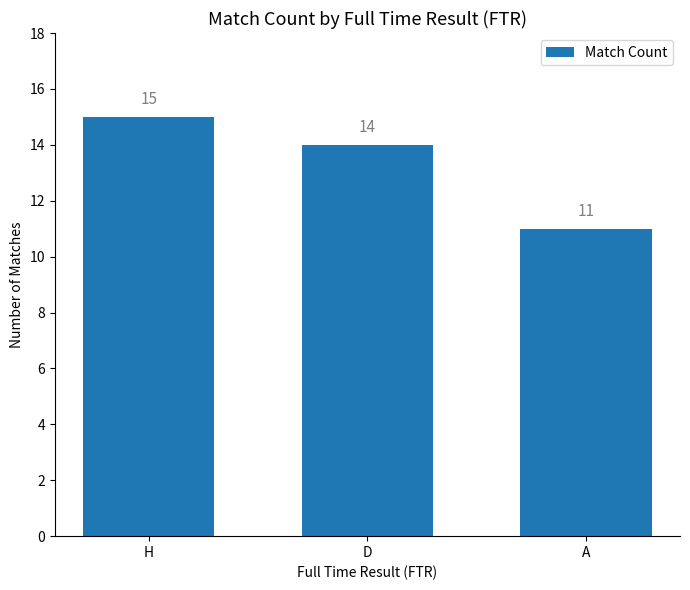

What is the label of the 3rd bar from the left?

A